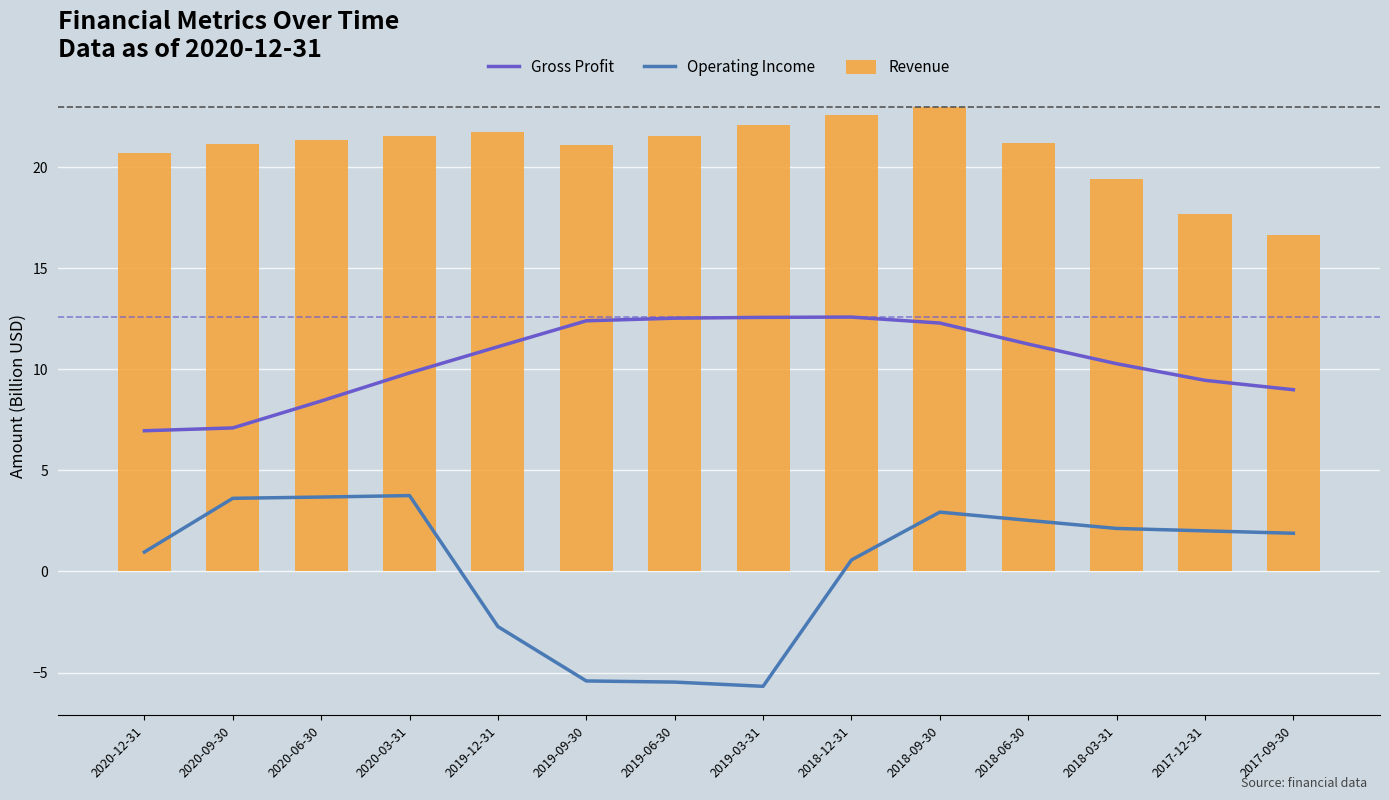

What is the difference between the Revenue values at 2020-09-30 and 2020-12-31?

0.4